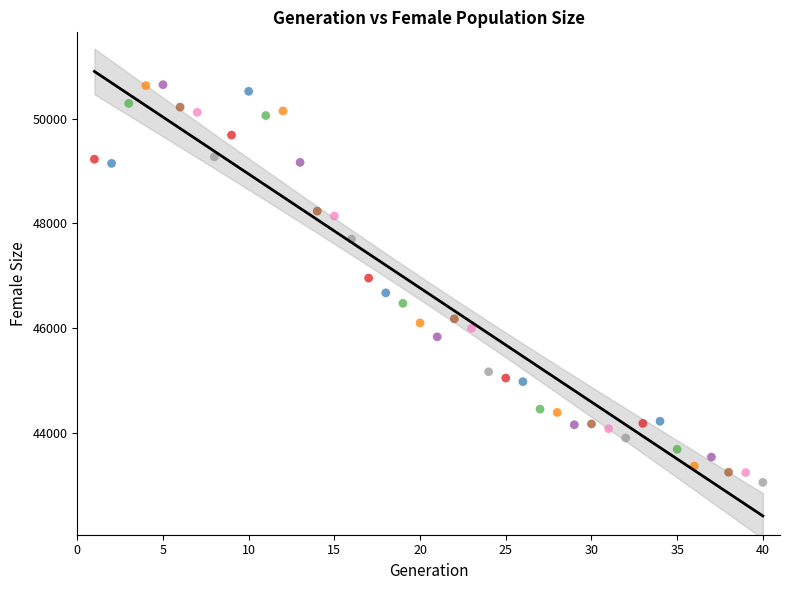

What is the range of X values (max minus min)?

39